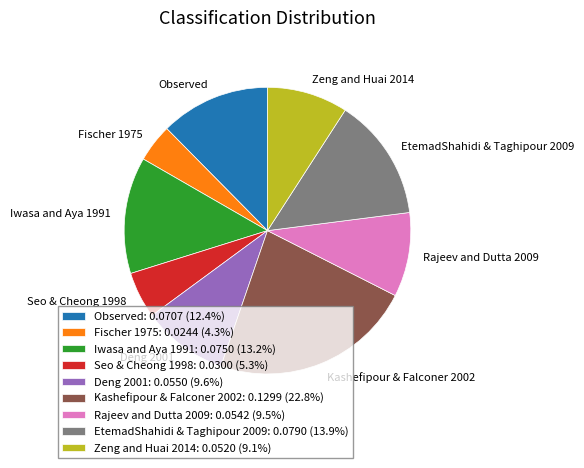

Is the sum of Observed and Rajeev and Dutta 2009 greater than half?

No